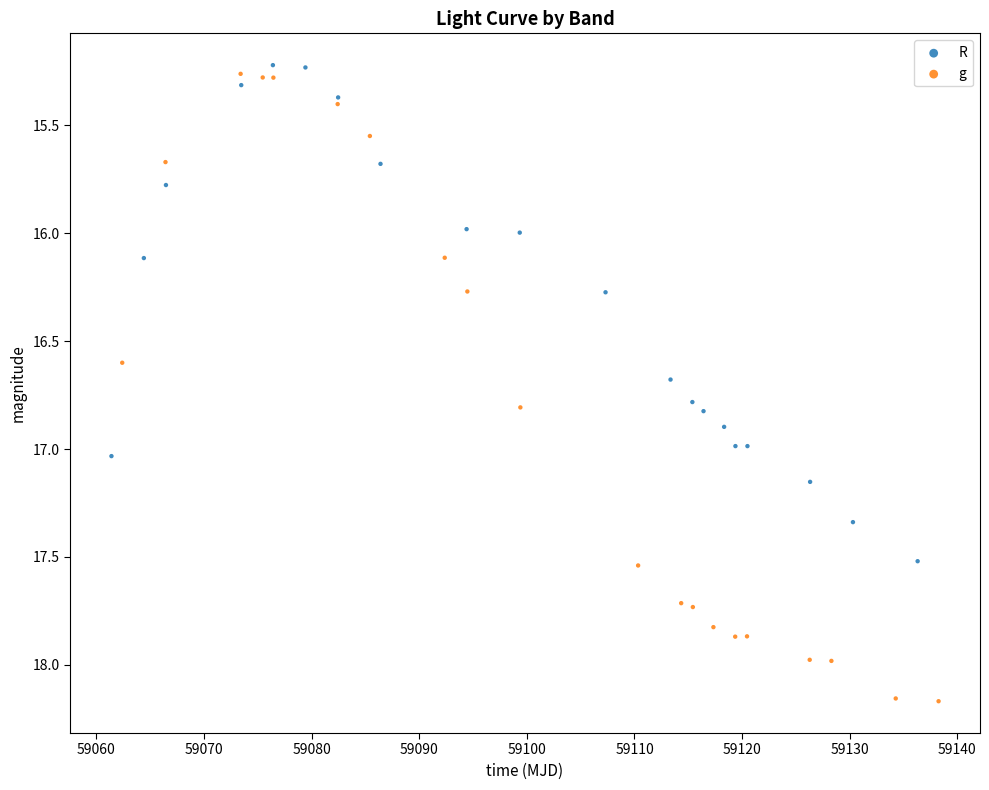

Which series has the widest spread of Y values?

g